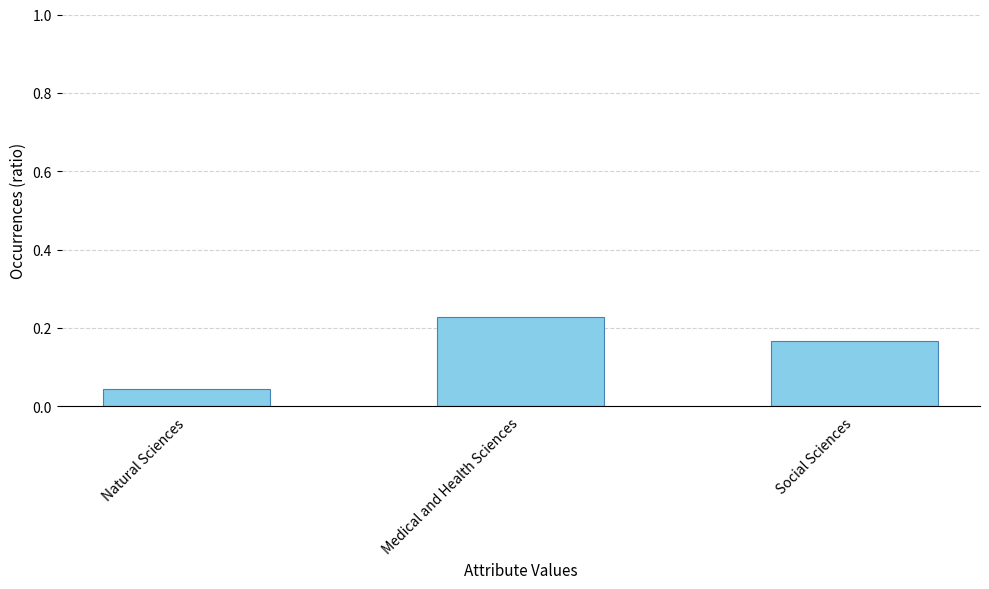

At which label is the value closest to 0?

Natural Sciences